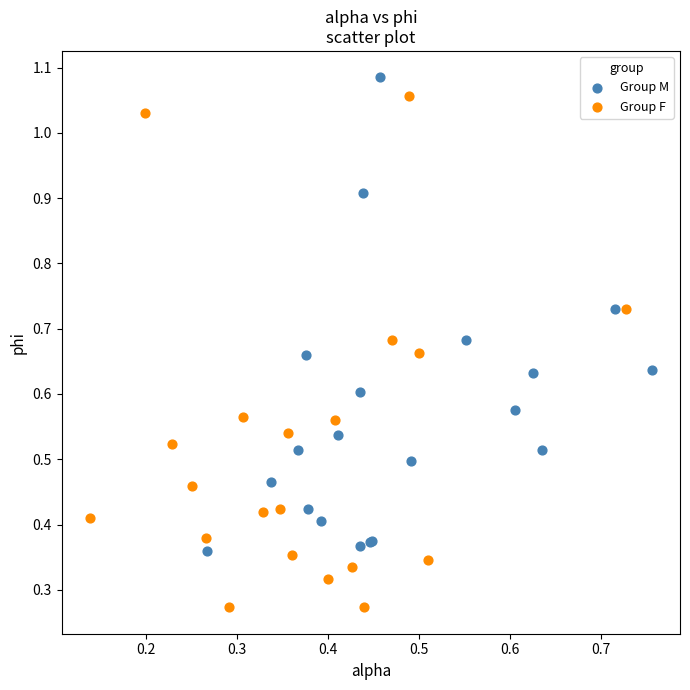

Which series contains the lowest Y value?

Group F